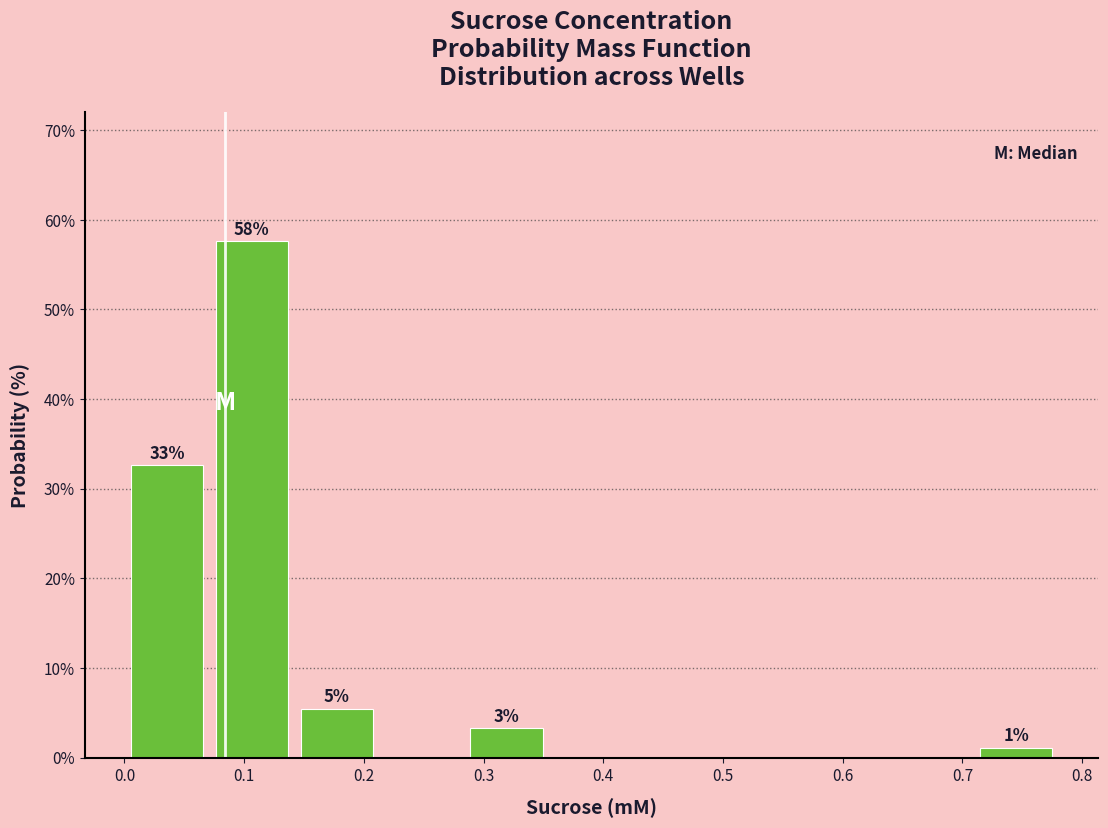

Over which range of the x-axis is the bar tallest?

0.07 to 0.14